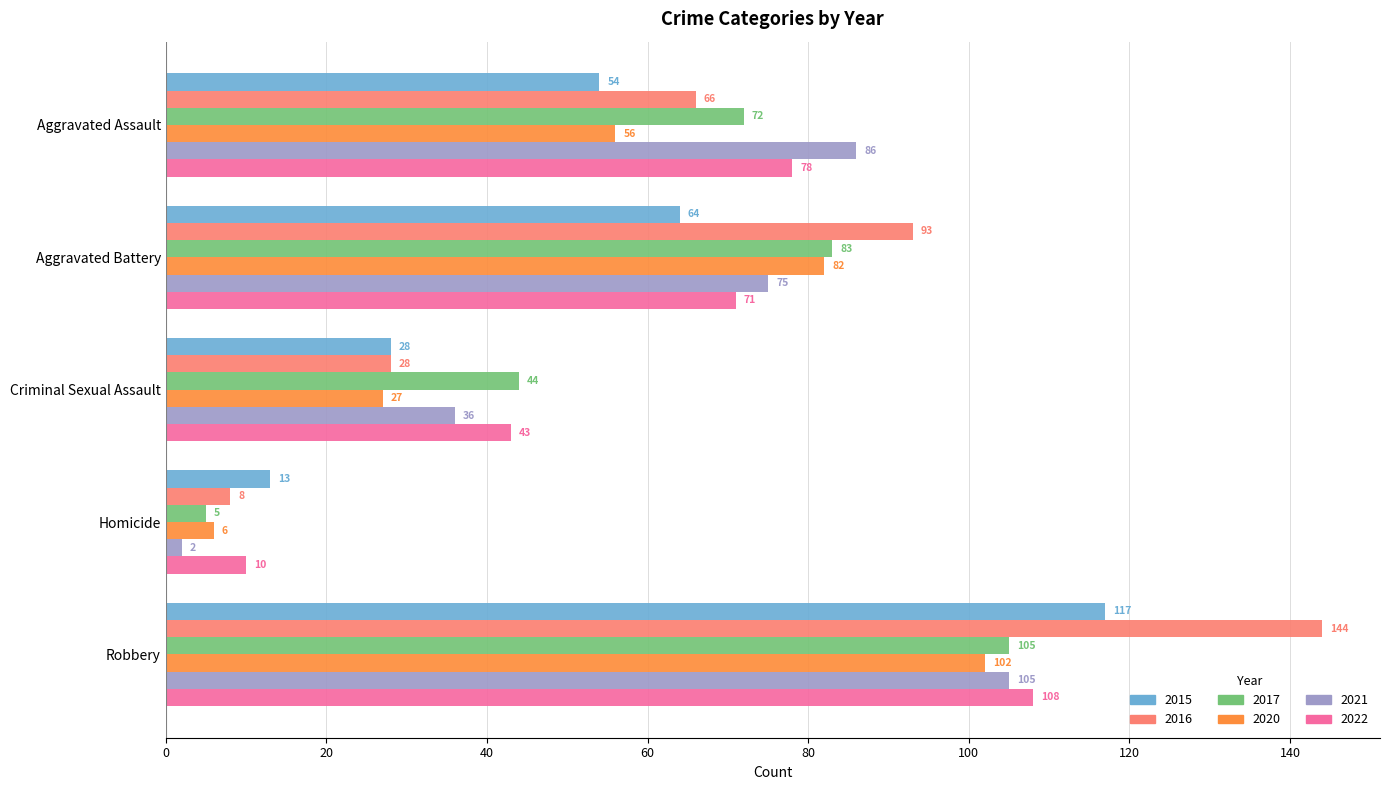

Rank the series at Aggravated Battery from lowest to highest value.

2015, 2022, 2021, 2020, 2017, 2016